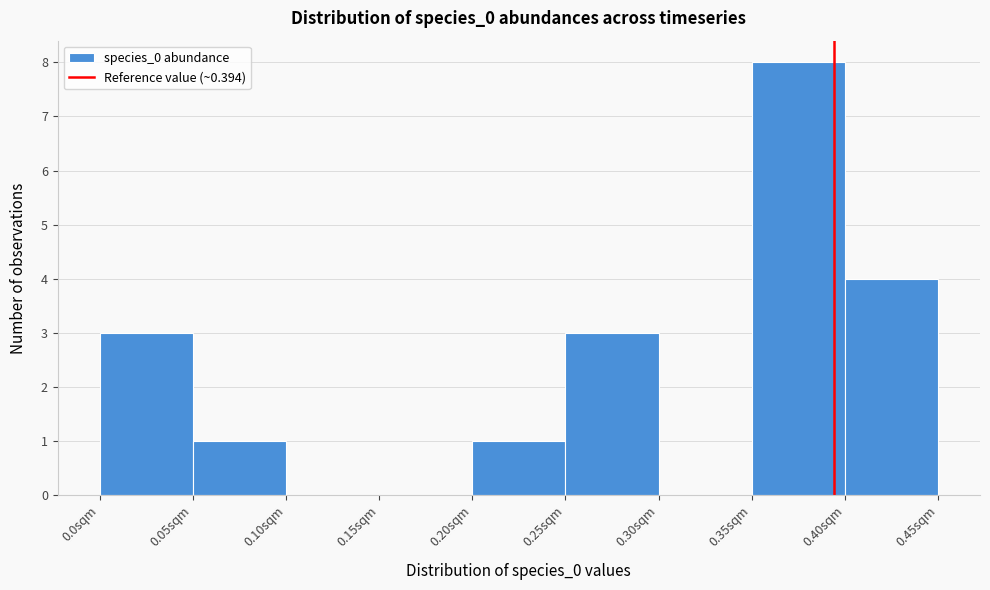

Reading left to right, list every bar in this chart as the range it spans on the x-axis followed by its height. The values are not printed on the chart, so give them approximately, as read against the axis.

0.00 to 0.05: 3
0.05 to 0.10: 1
0.10 to 0.15: 0
0.15 to 0.20: 0
0.20 to 0.25: 1
0.25 to 0.30: 3
0.30 to 0.35: 0
0.35 to 0.40: 8
0.40 to 0.45: 4